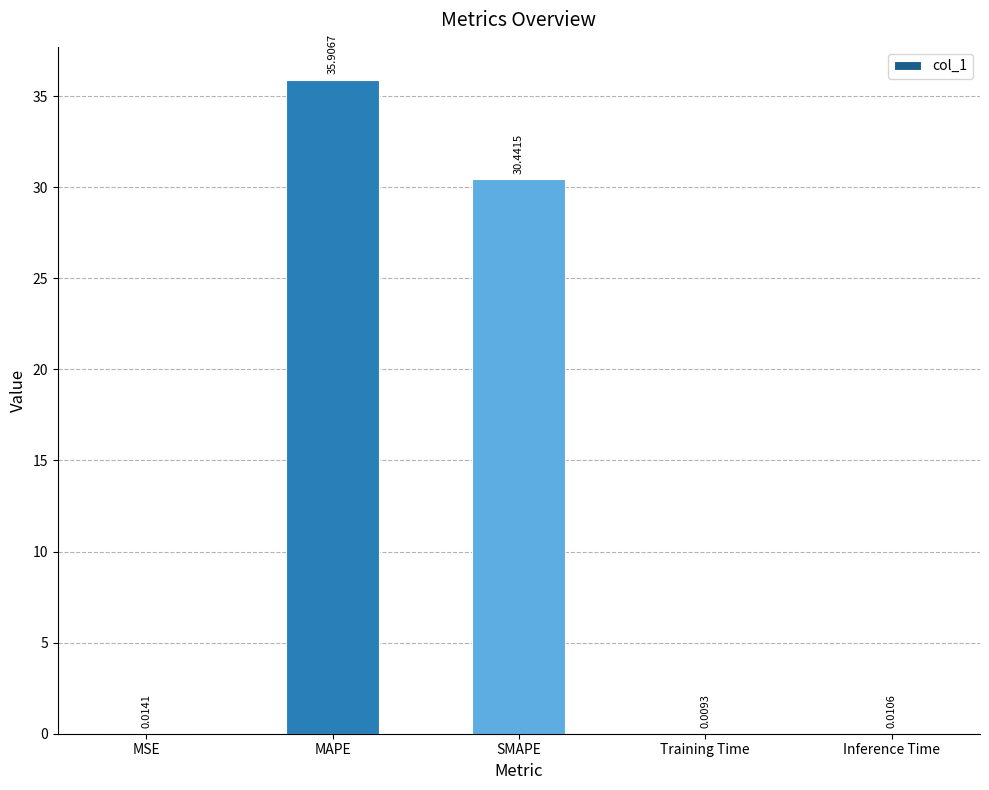

At which label is the value closest to 17?

SMAPE